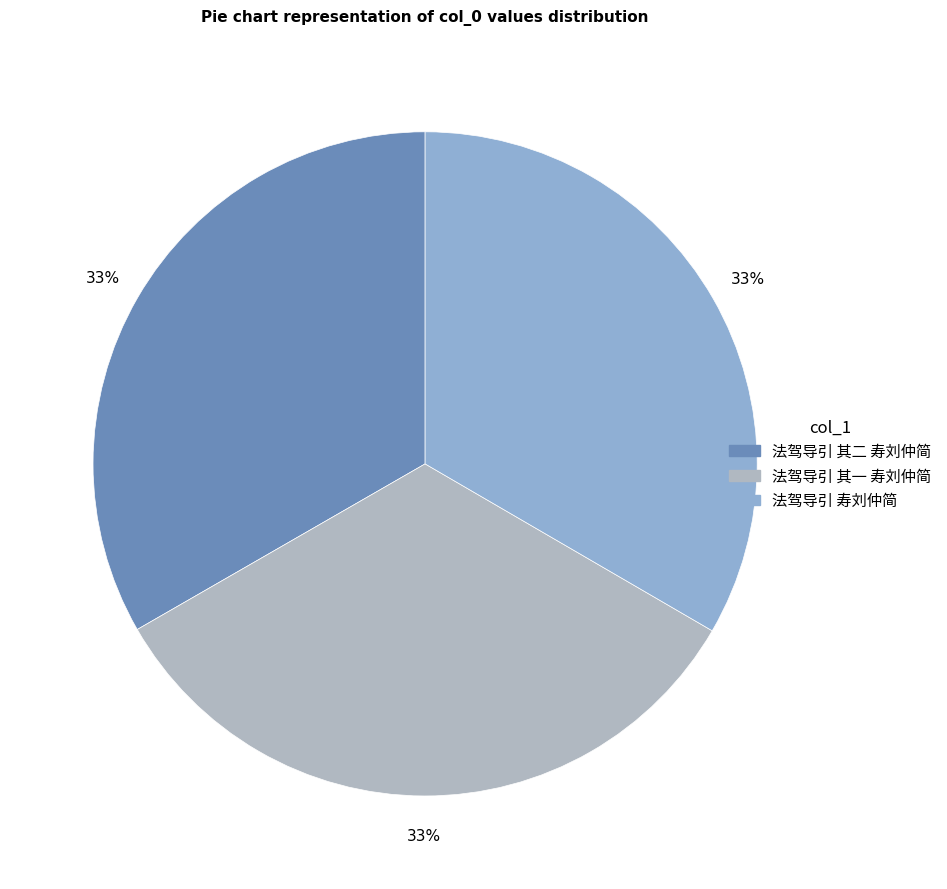

To the nearest percent, what percentage of the pie is 法驾导引 寿刘仲简?

33%